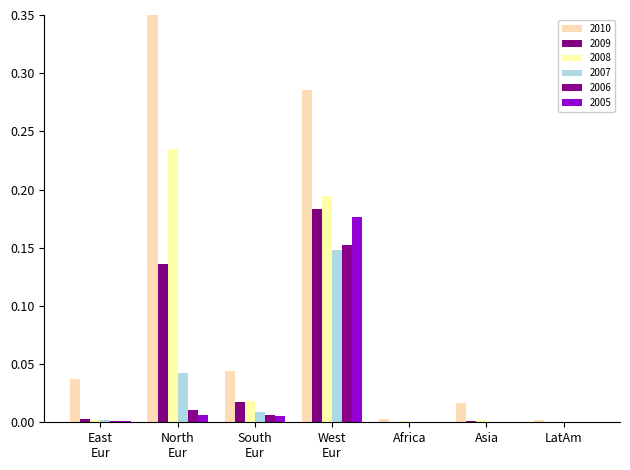

Reading right to left, list all the values displayed in this chart.

2010: LatAm=0.0	Asia=0.0	Africa=0.0	West
Eur=0.3	South
Eur=0.0	North
Eur=0.3	East
Eur=0.0
2009: LatAm=0.0	Asia=0.0	Africa=0.0	West
Eur=0.2	South
Eur=0.0	North
Eur=0.1	East
Eur=0.0
2008: LatAm=0.0	Asia=0.0	Africa=0.0	West
Eur=0.2	South
Eur=0.0	North
Eur=0.2	East
Eur=0.0
2007: LatAm=0.0	Asia=0.0	Africa=0.0	West
Eur=0.1	South
Eur=0.0	North
Eur=0.0	East
Eur=0.0
2006: LatAm=0.0	Asia=0.0	Africa=0.0	West
Eur=0.2	South
Eur=0.0	North
Eur=0.0	East
Eur=0.0
2005: LatAm=0.0	Asia=0.0	Africa=0.0	West
Eur=0.2	South
Eur=0.0	North
Eur=0.0	East
Eur=0.0